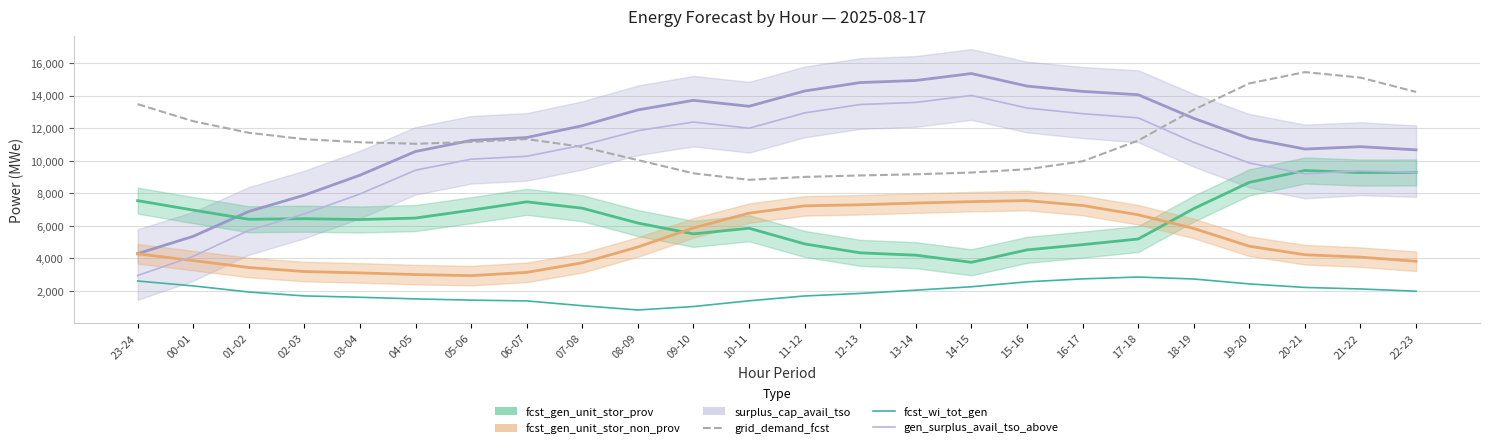

List the series in order of their peak value, highest first.

grid_demand_fcst, surplus_cap_avail_tso (line), gen_surplus_avail_tso_above, fcst_gen_unit_stor_prov (line), fcst_gen_unit_stor_non_prov (line), fcst_wi_tot_gen